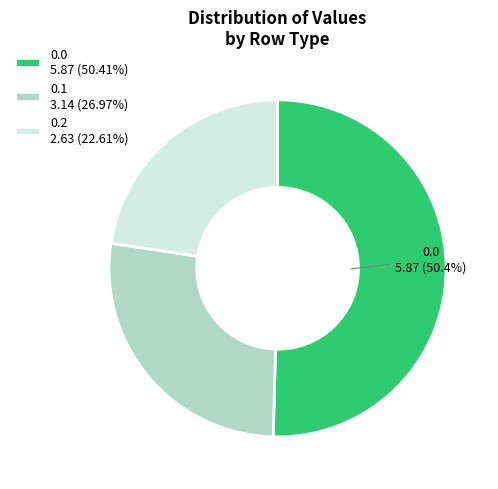

Count the number of slices in the pie.

3